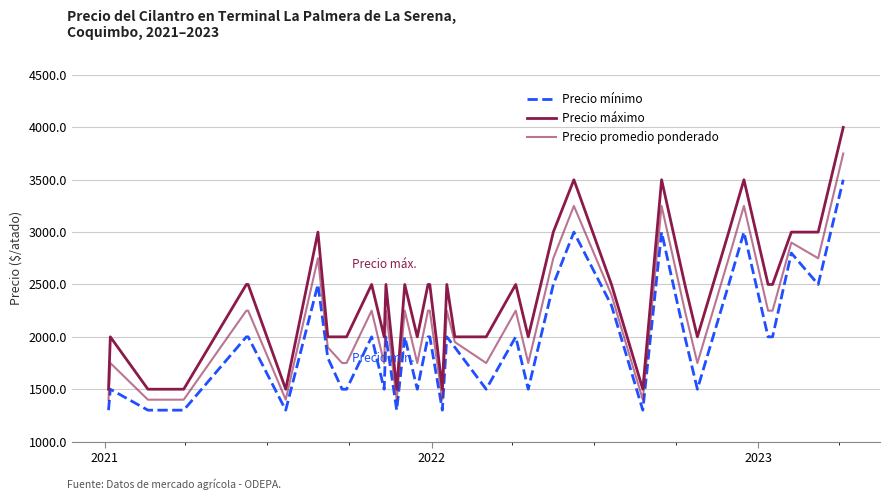

How many lines are shown in the chart?

3